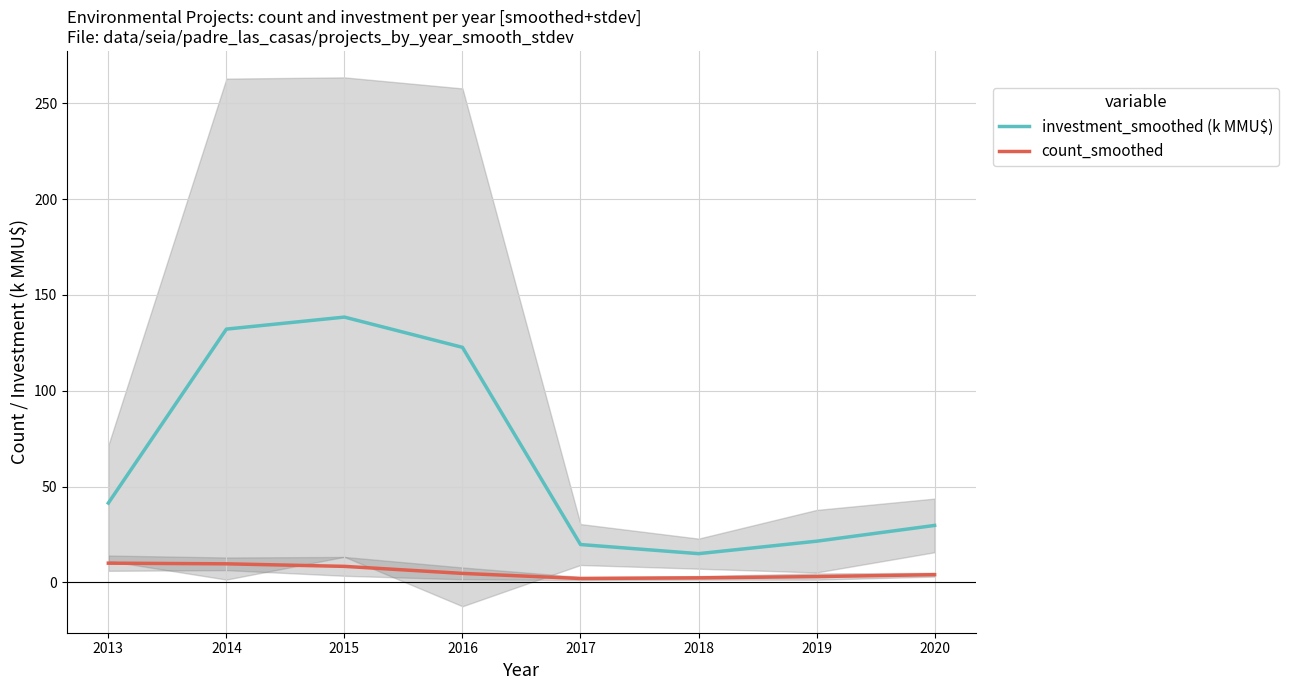

The count_smoothed series shows 5.0 at 2013. True or false?

False